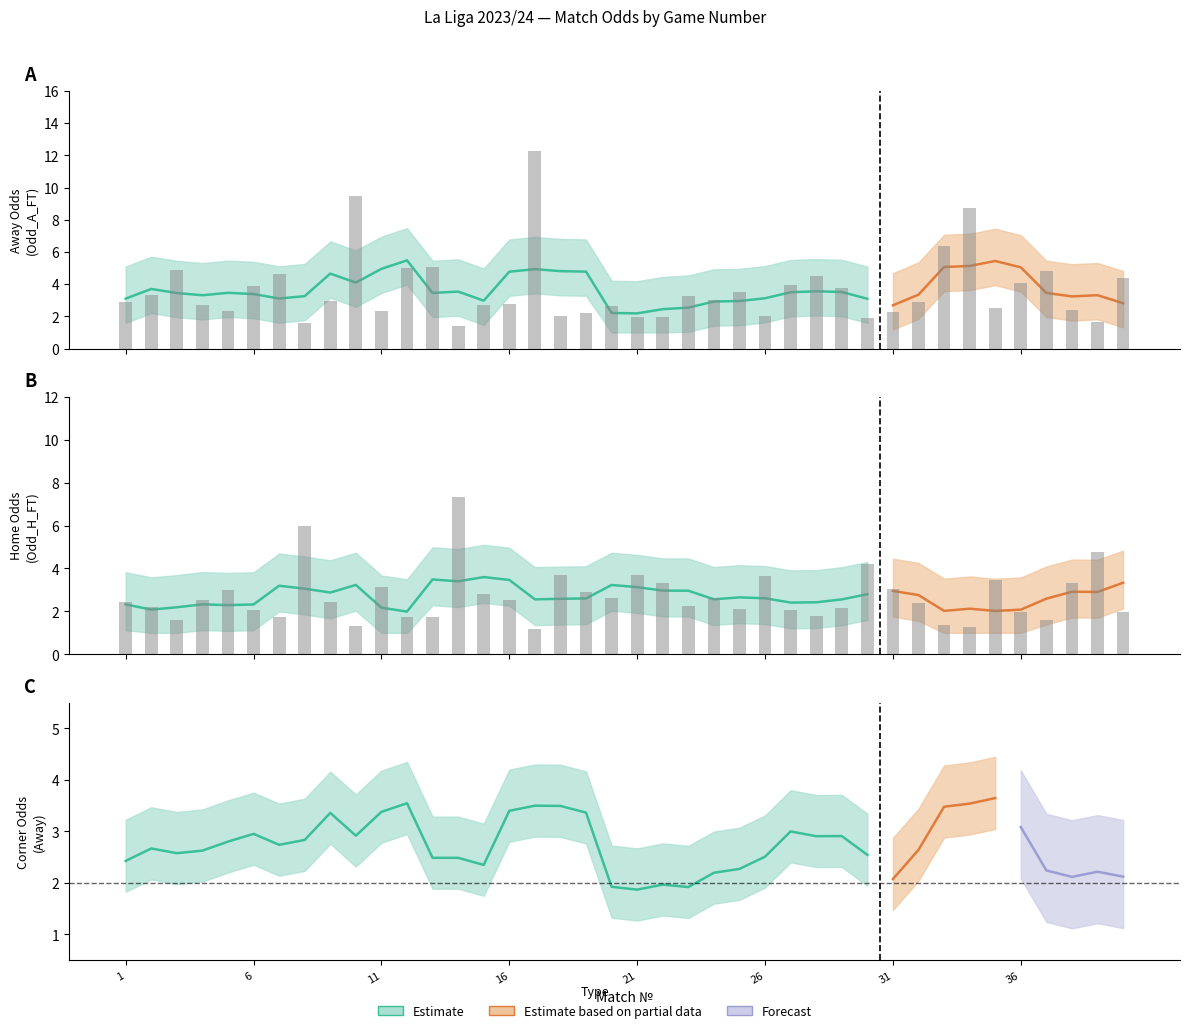

What is the sum of all Odd_A_FT values?

146.9